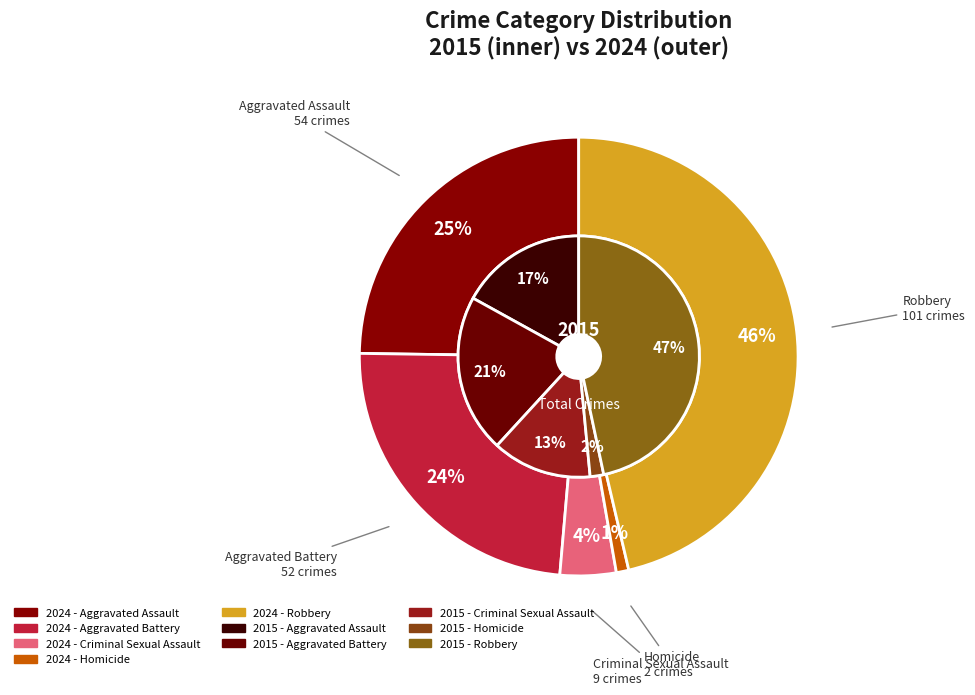

What percentage is the values_2015 slice, to the nearest percent?

17%